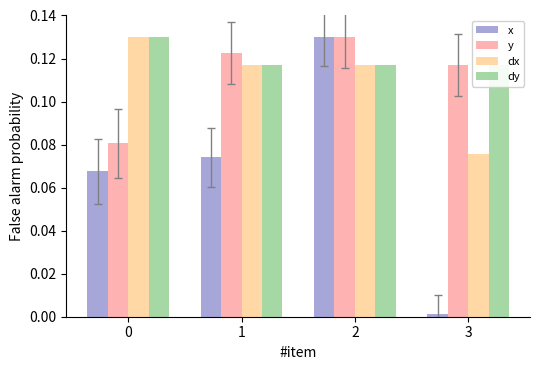

What are all the series names shown in the legend?

x, y, dx, dy